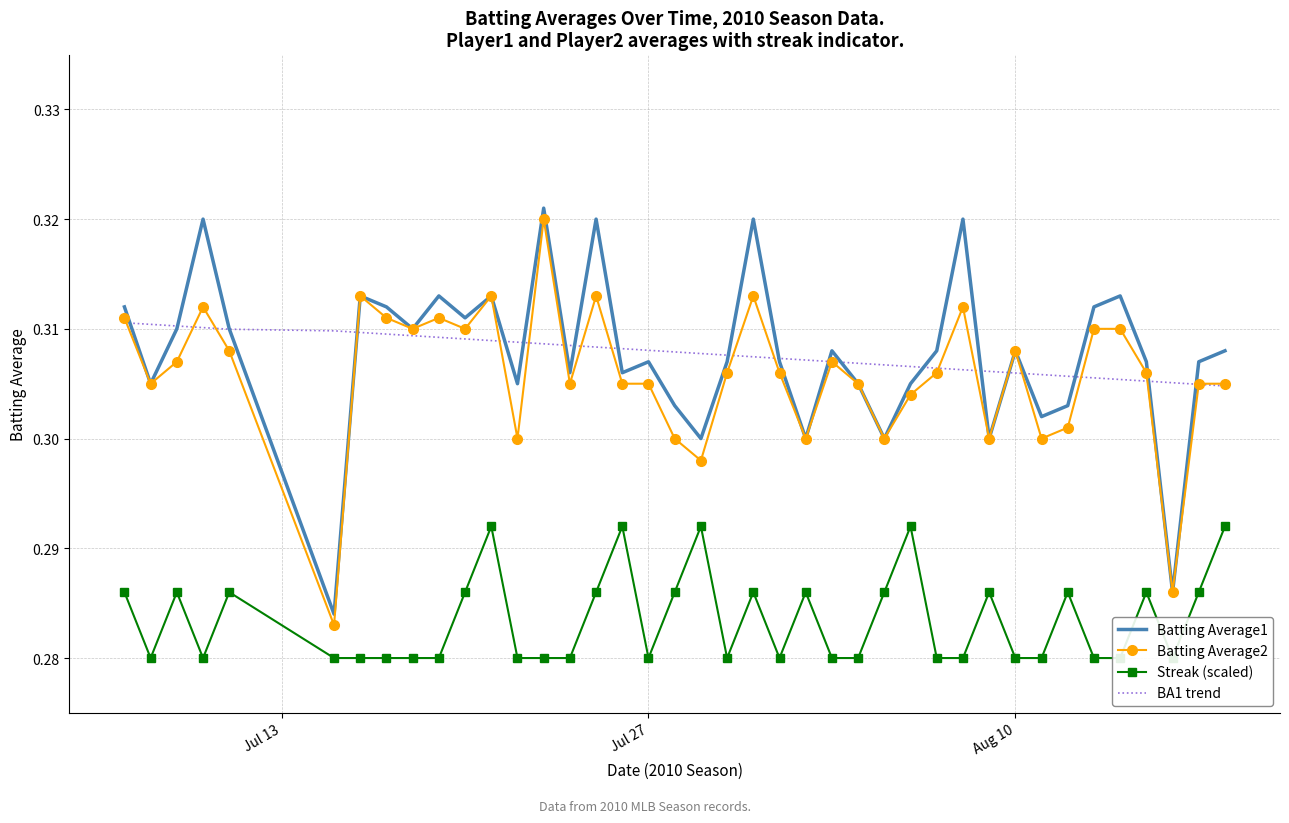

Rank the series by their maximum value, from highest to lowest.

Batting Average1, Batting Average2, BA1 trend, Streak (scaled)